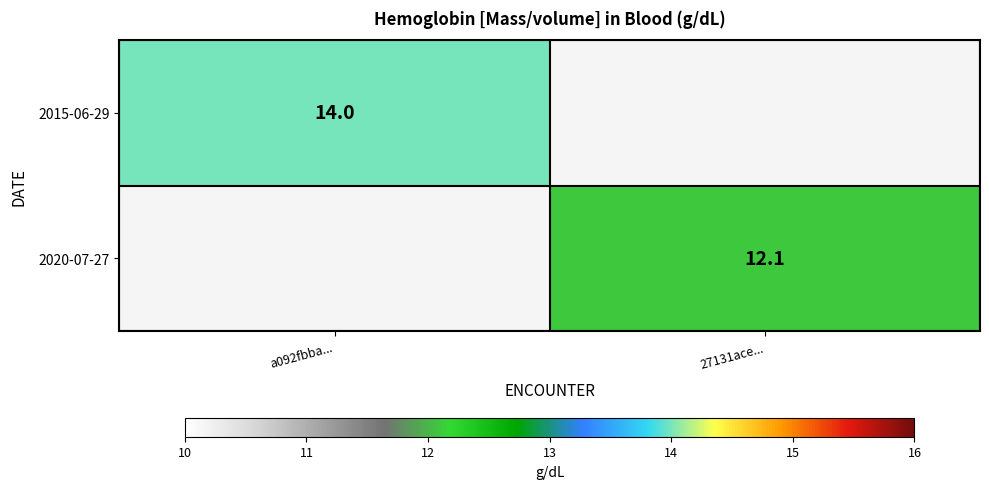

Is the value of 2015-06-29 at a092fbba... greater than the value of 2020-07-27 at 27131ace...?

Yes